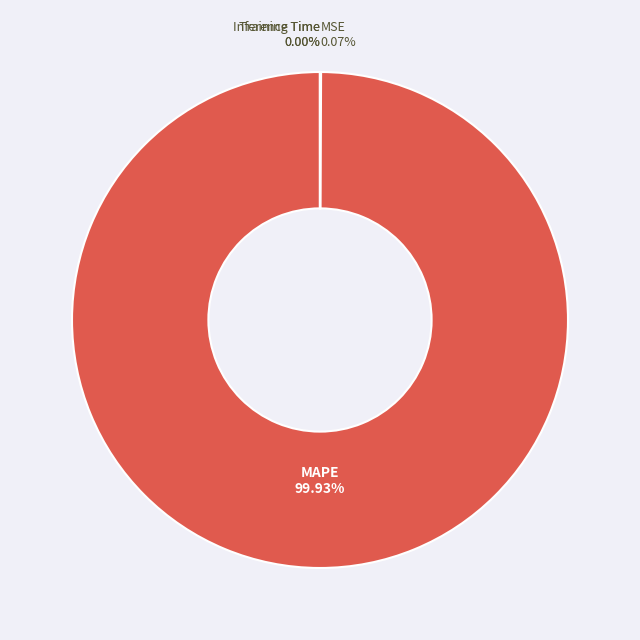

Which category has the biggest portion of the pie?

MAPE